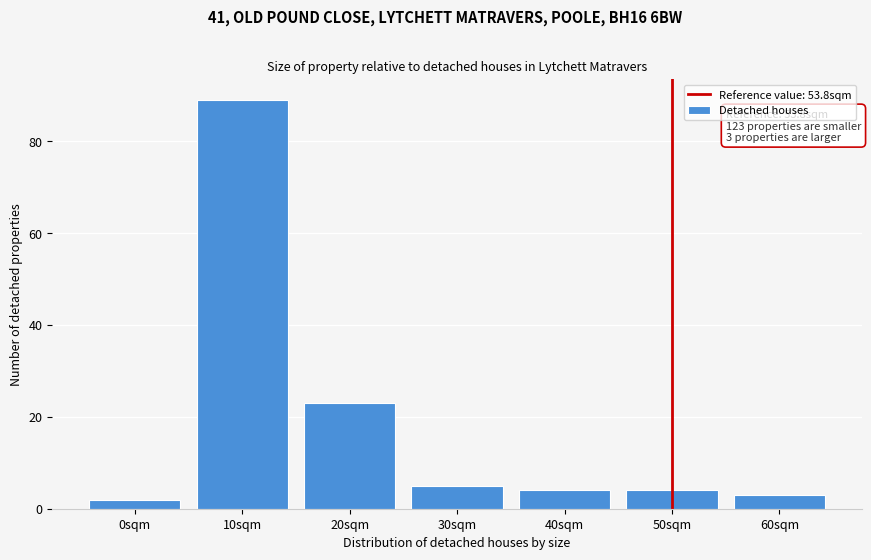

Reading left to right, extract all data points from this chart.

0sqm=2	10sqm=89	20sqm=23	30sqm=5	40sqm=4	50sqm=4	60sqm=3